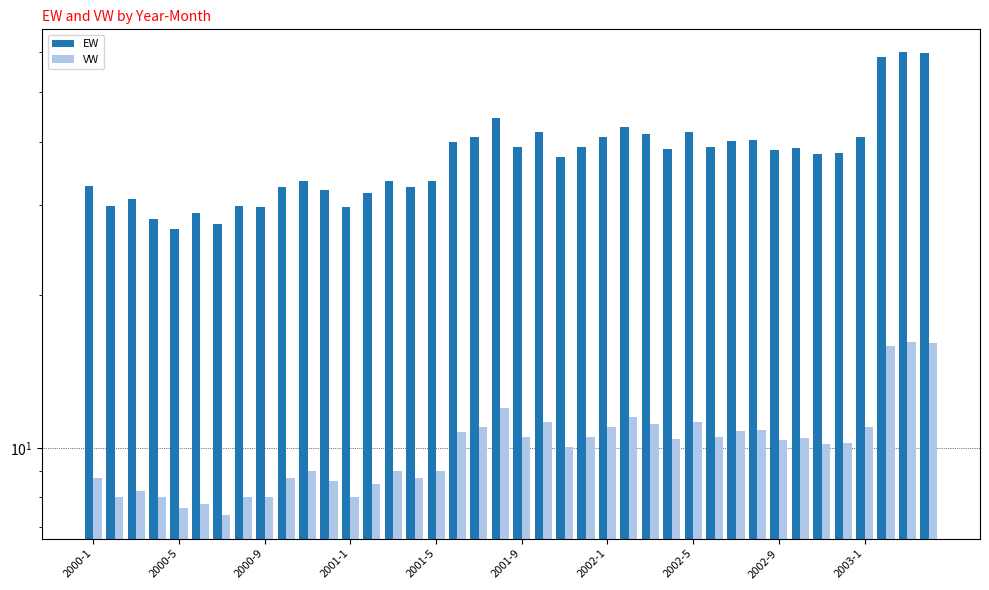

What is the maximum value shown in the chart?

59.8